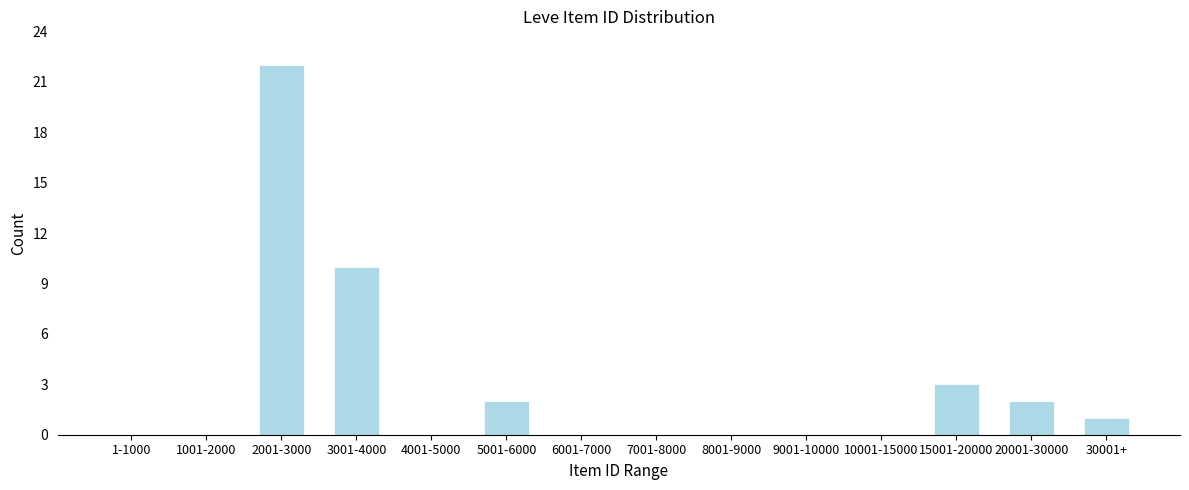

Reading left to right, extract all data points from this chart.

1-1000=0	1001-2000=0	2001-3000=22	3001-4000=10	4001-5000=0	5001-6000=2	6001-7000=0	7001-8000=0	8001-9000=0	9001-10000=0	10001-15000=0	15001-20000=3	20001-30000=2	30001+=1